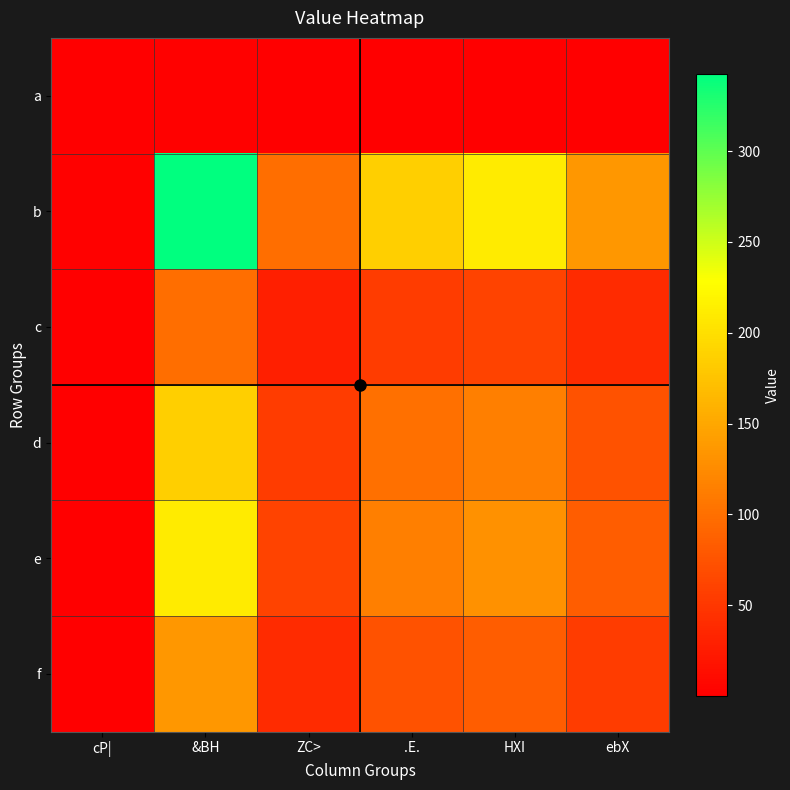

Count the number of categories in the chart.

6